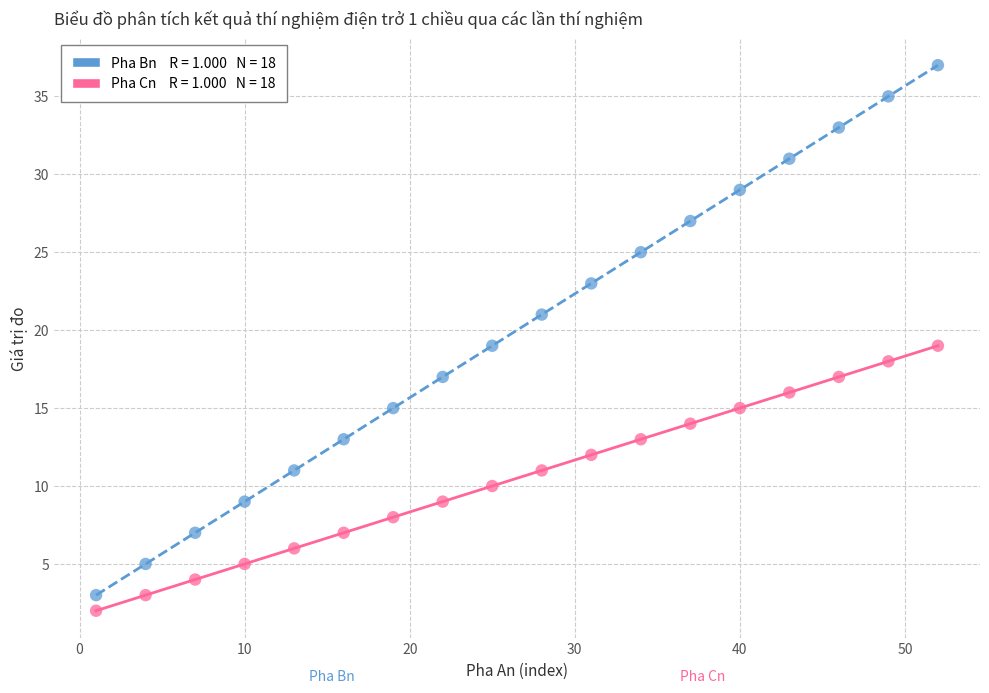

Across all data points, what is the range of Y values (max minus min)?

35